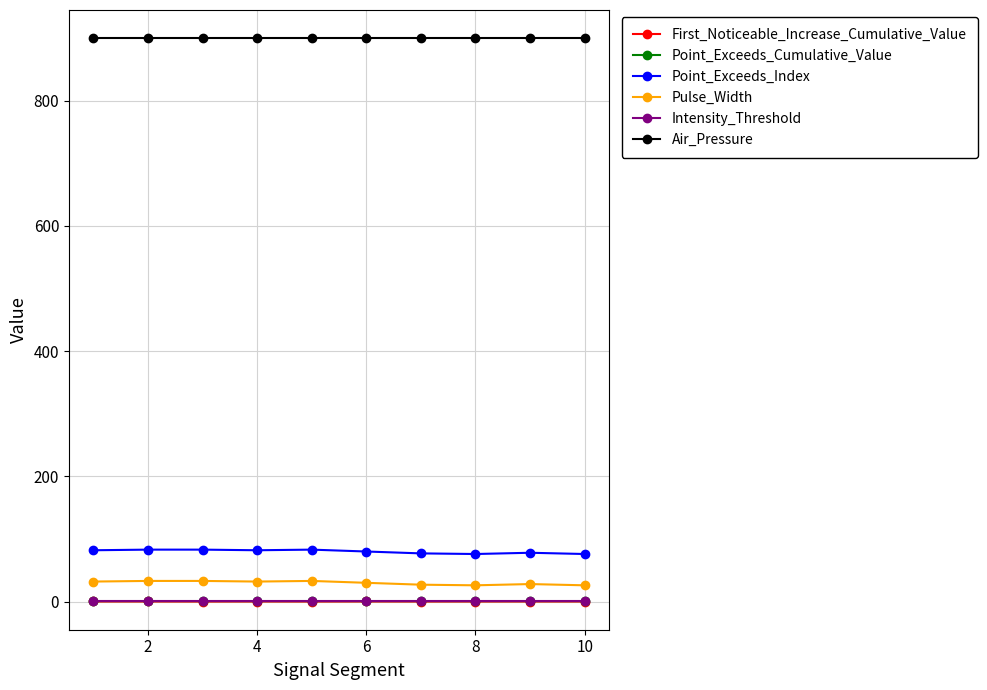

What is the maximum value shown in the chart?

900.0